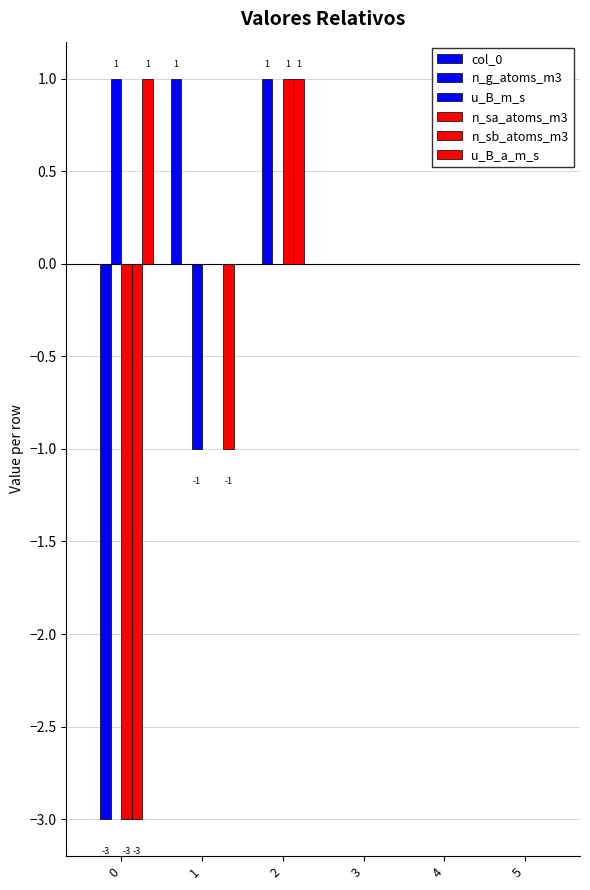

Count the number of data series in this chart.

6